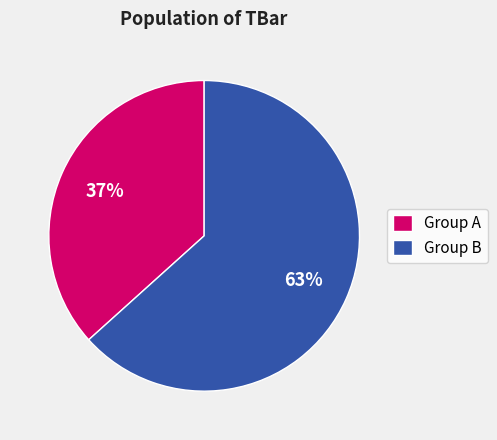

True or false: Group B accounts for 63% of the total.

True